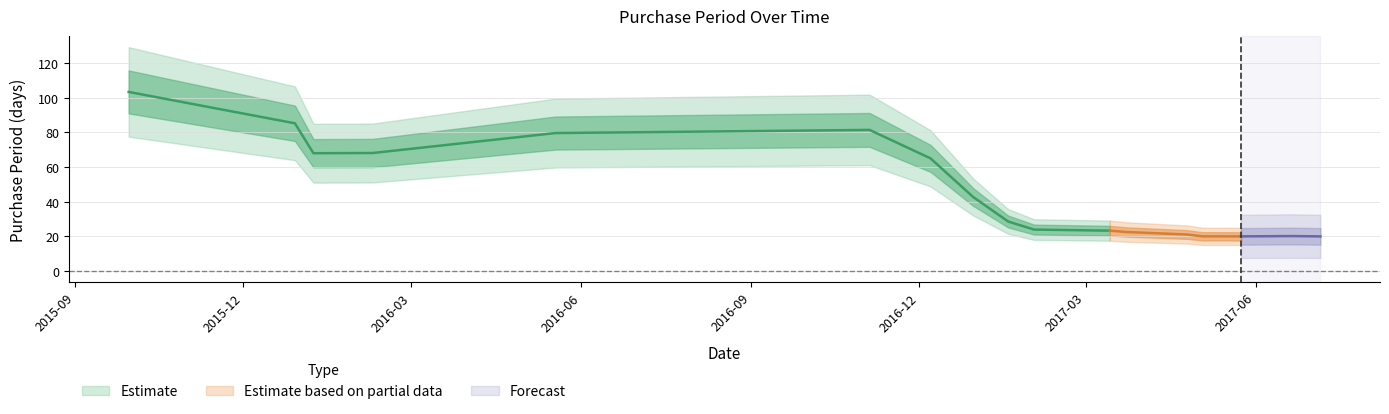

How many values exceed 28?

8